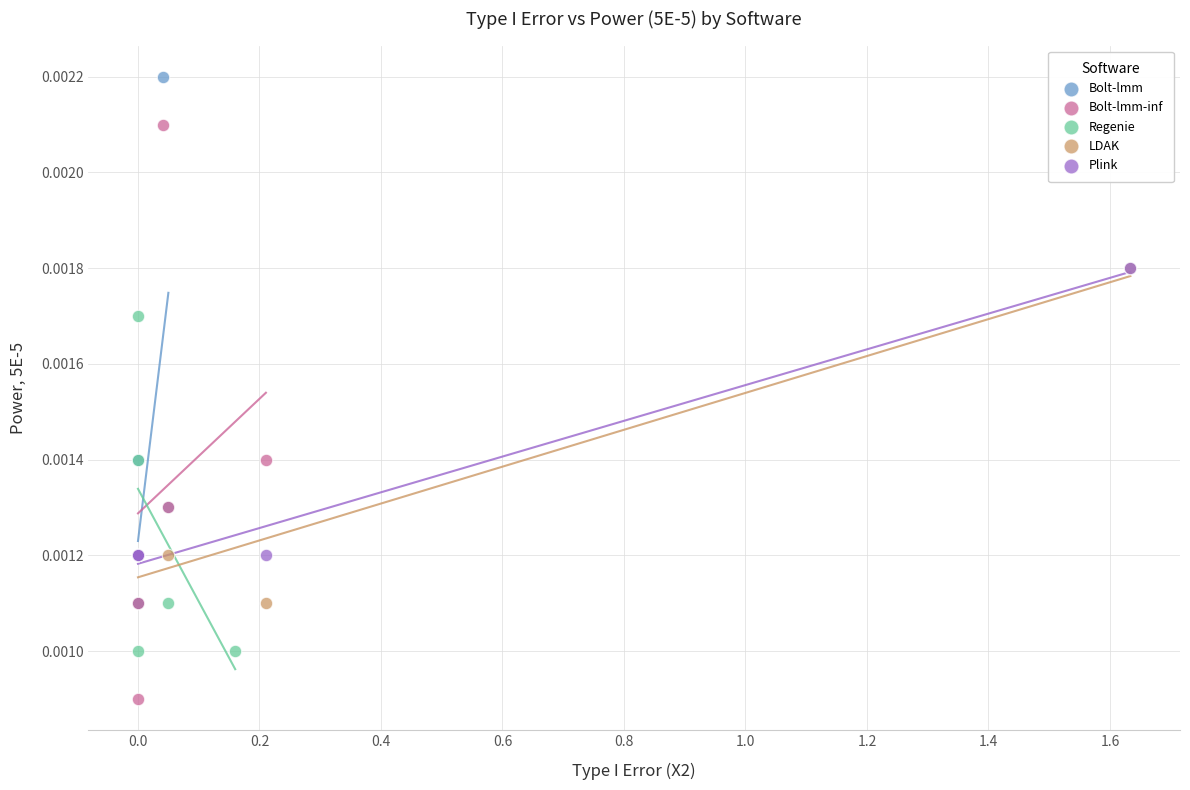

Which series reaches the maximum Y coordinate?

Bolt-lmm